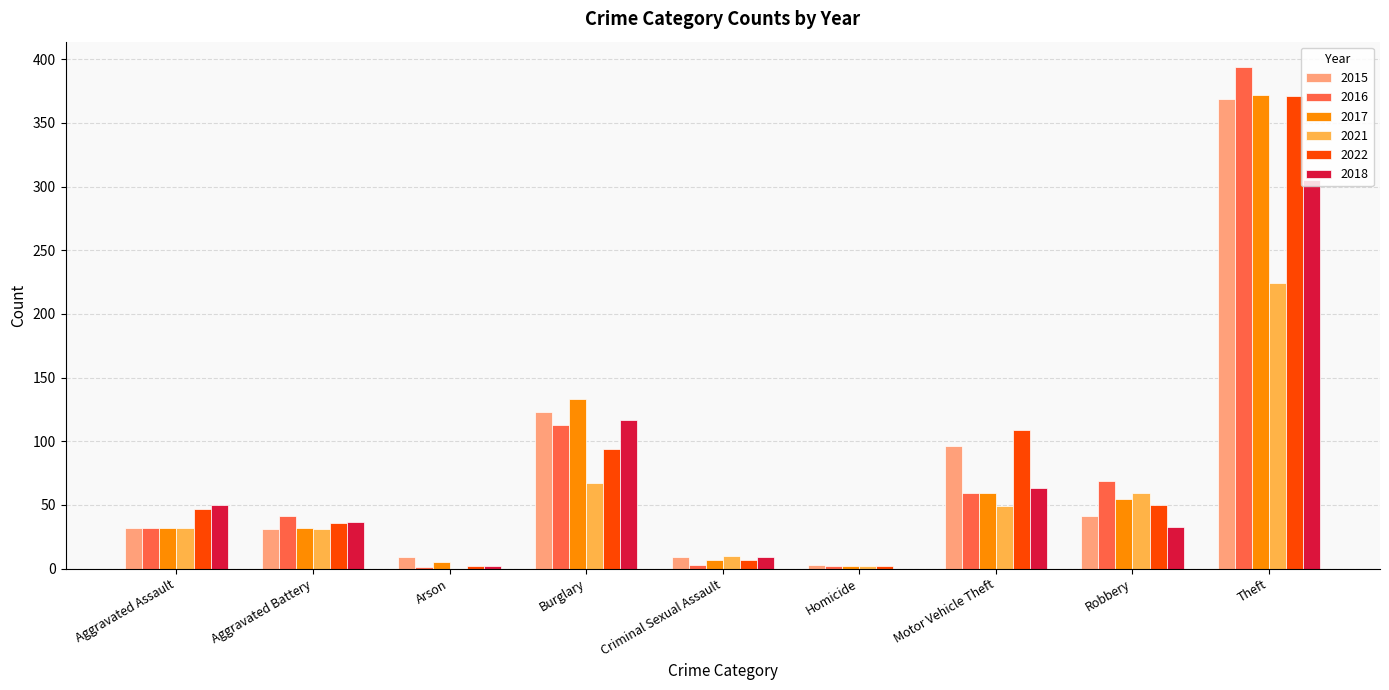

What is the sum of all 2017 values?

697